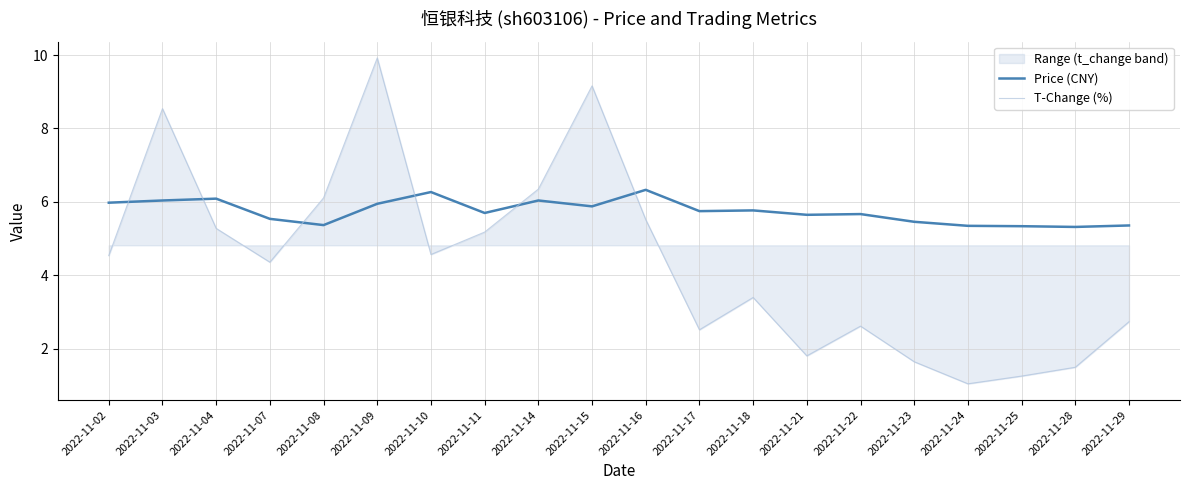

What is the difference between the second highest and minimum values in the Price (CNY) series?

0.9